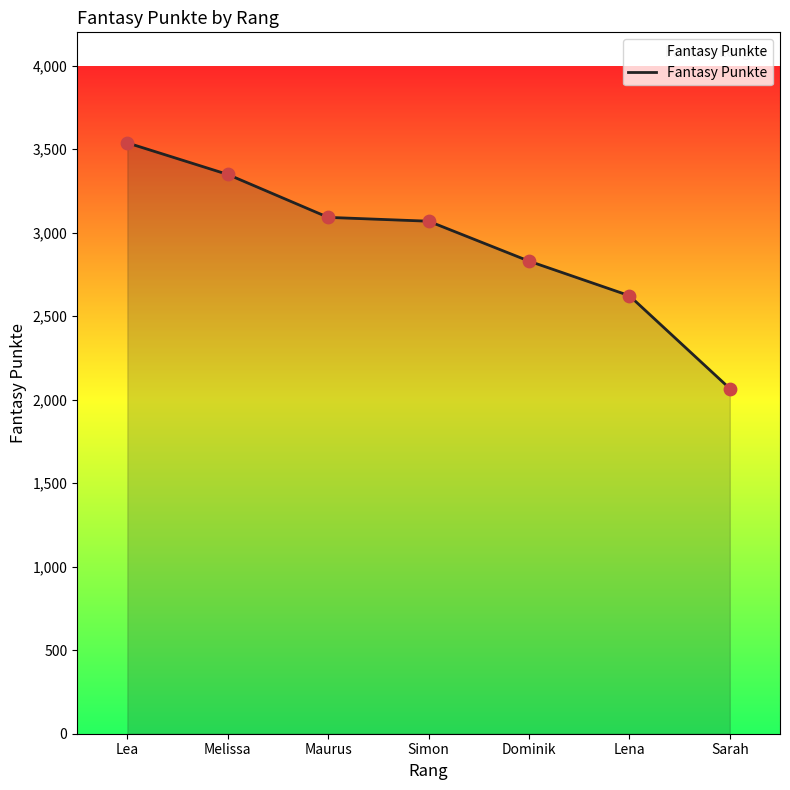

What is the change in value from Lea to Dominik?

-708